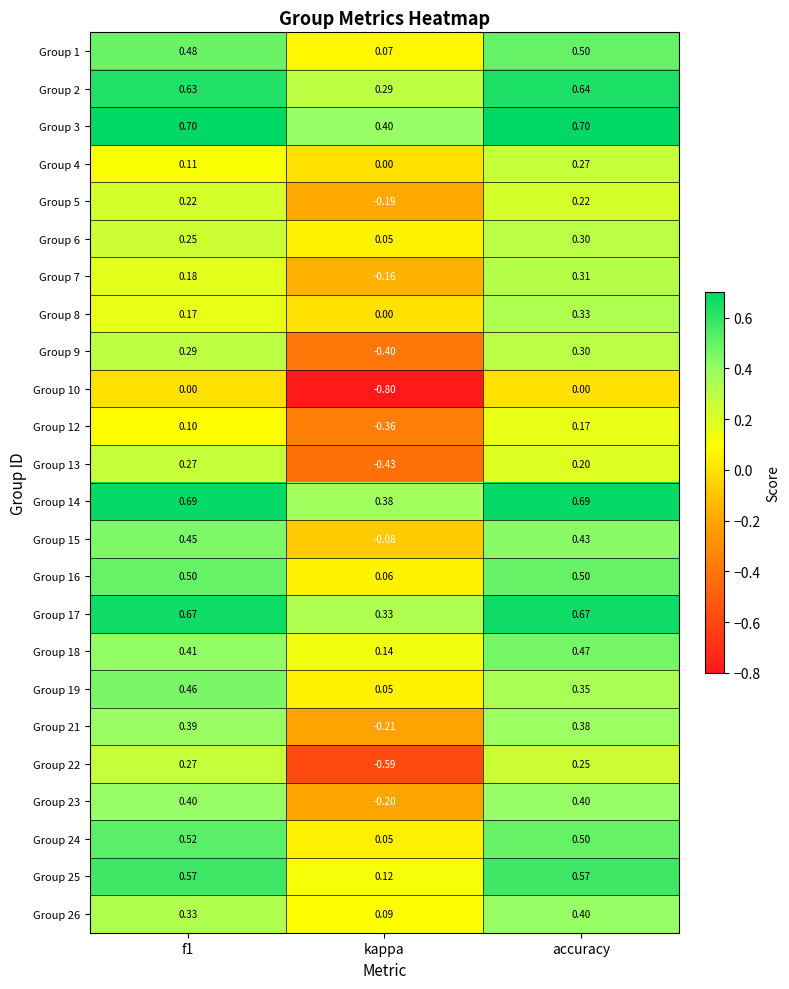

At which category is the sum across all series the highest?

accuracy